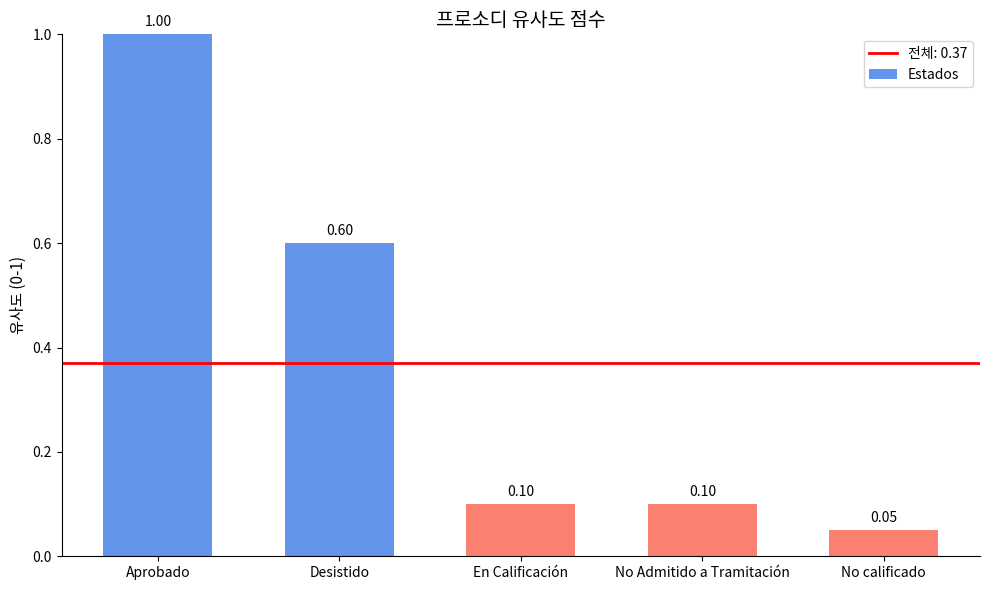

The value at No Admitido a Tramitación is 0.1. True or false?

True